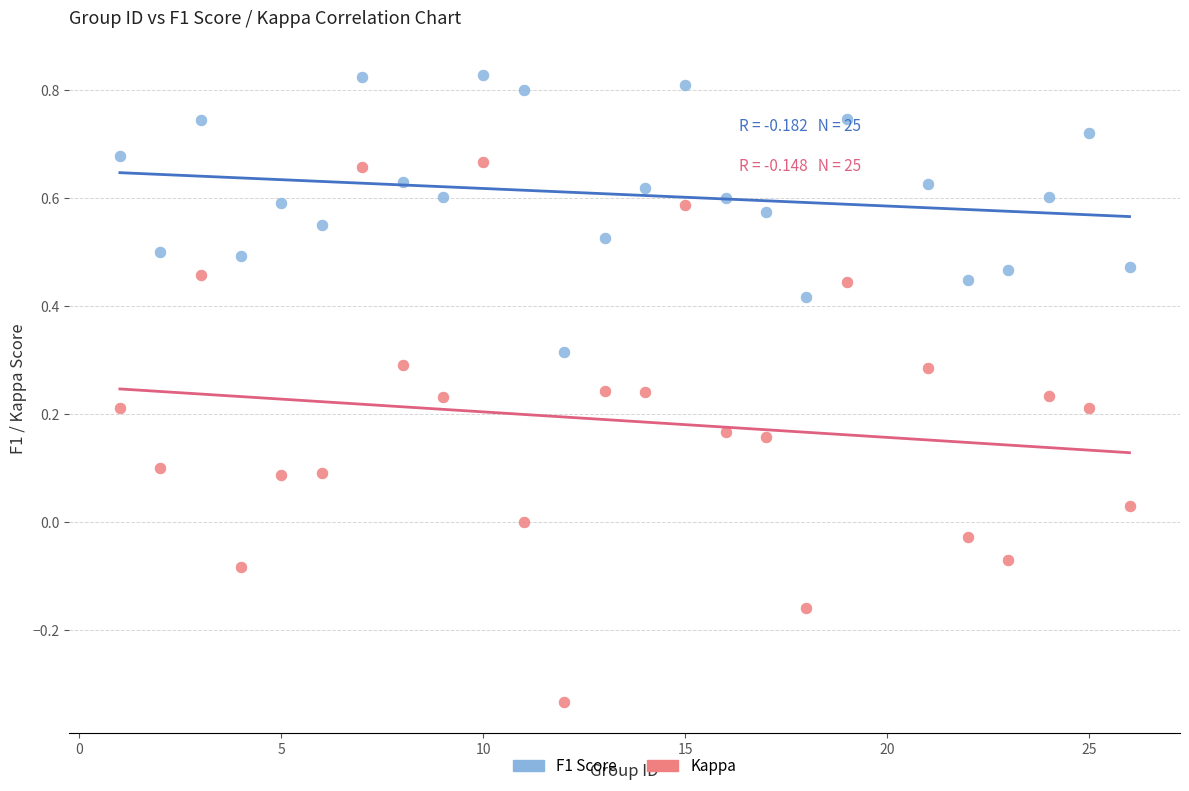

Which series contains the highest Y value?

F1 Score